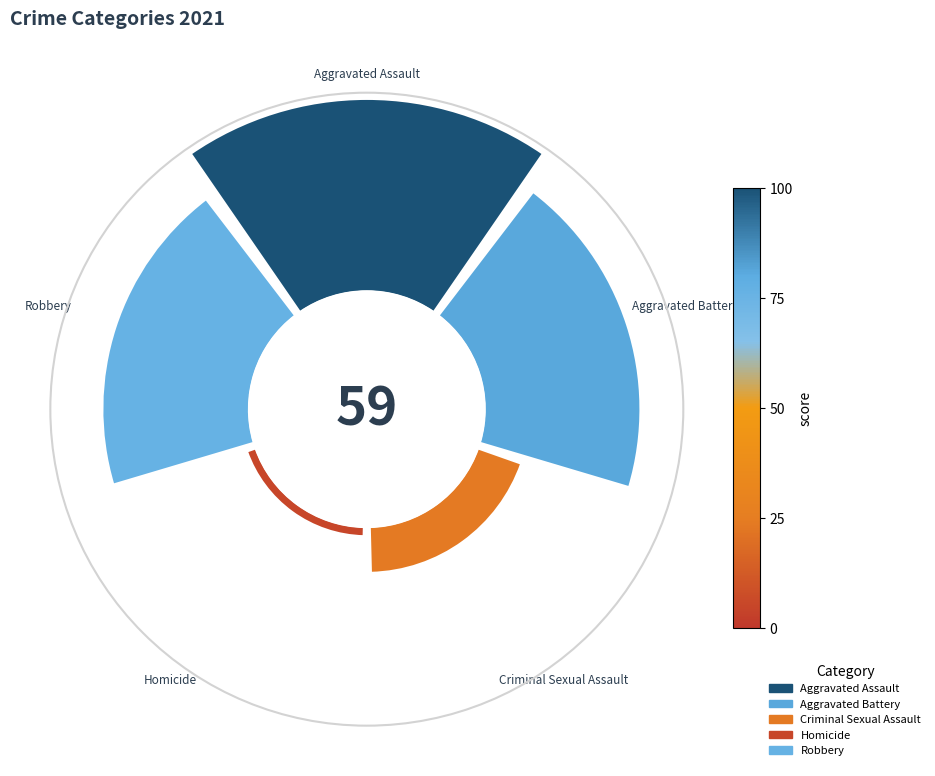

To the nearest percent, what portion does Aggravated Assault represent?

35%